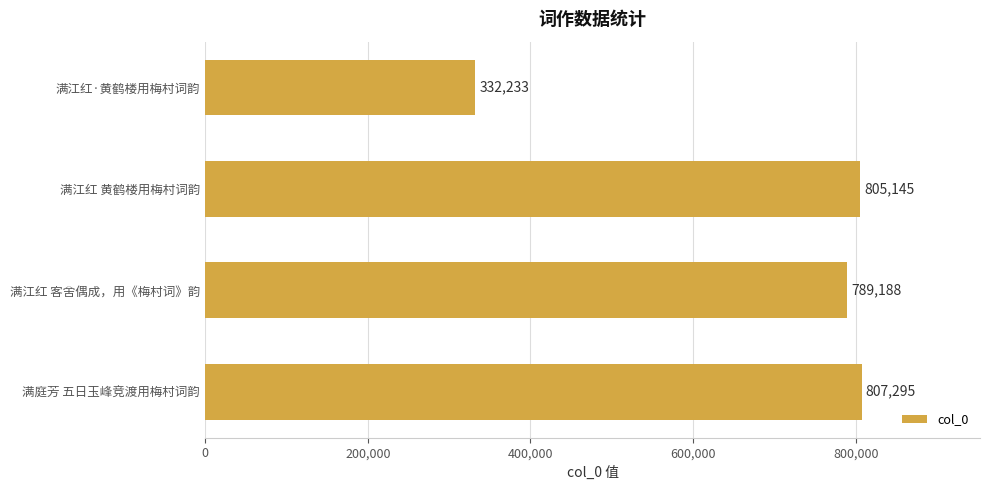

Rank the categories by value from lowest to highest.

满江红·黄鹤楼用梅村词韵, 满江红 客舍偶成，用《梅村词》韵, 满江红 黄鹤楼用梅村词韵, 满庭芳 五日玉峰竞渡用梅村词韵